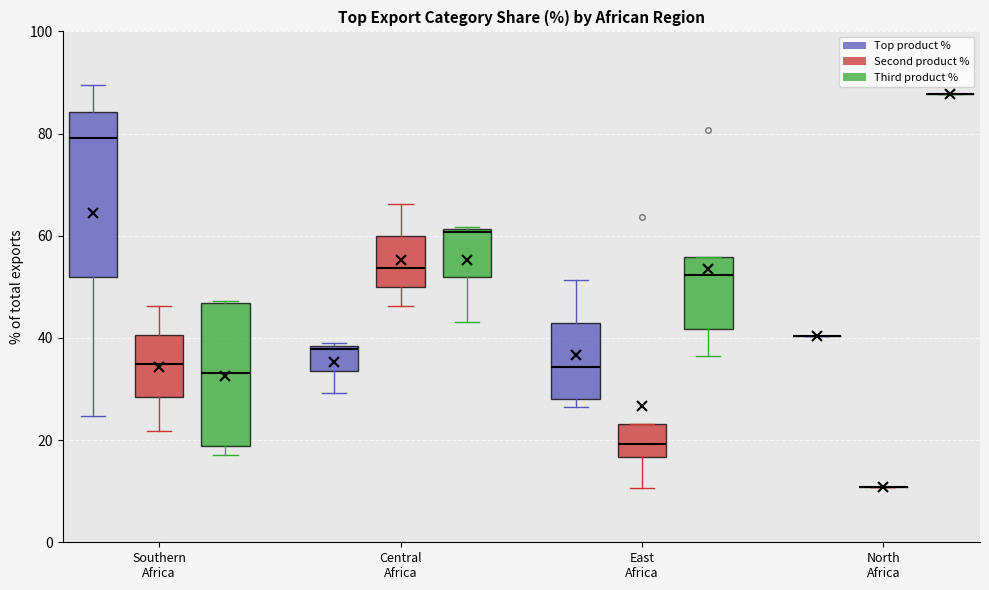

Reading left to right, read every box against the y-axis: the position of its median line, the range the box covers, and the ends of its whiskers. The values are not printed on the chart, so give them approximately, as read against the axis.

Southern Africa (Top product %): median 80, box 52 to 84, whiskers 24 to 90
Southern Africa (Second product %): median 34, box 28 to 40, whiskers 22 to 46
Southern Africa (Third product %): median 34, box 18 to 46, whiskers 16 to 48
Central Africa (Top product %): median 38, box 34 to 38, whiskers 30 to 38
Central Africa (Second product %): median 54, box 50 to 60, whiskers 46 to 66
Central Africa (Third product %): median 60, box 52 to 62, whiskers 44 to 62
East Africa (Top product %): median 34, box 28 to 42, whiskers 26 to 52
East Africa (Second product %): median 20, box 16 to 24, whiskers 10 to 24
East Africa (Third product %): median 52, box 42 to 56, whiskers 36 to 56
North Africa (Top product %): box collapsed to a line at 40, whiskers 40 to 40
North Africa (Second product %): box collapsed to a line at 10, whiskers 10 to 10
North Africa (Third product %): box collapsed to a line at 88, whiskers 88 to 88